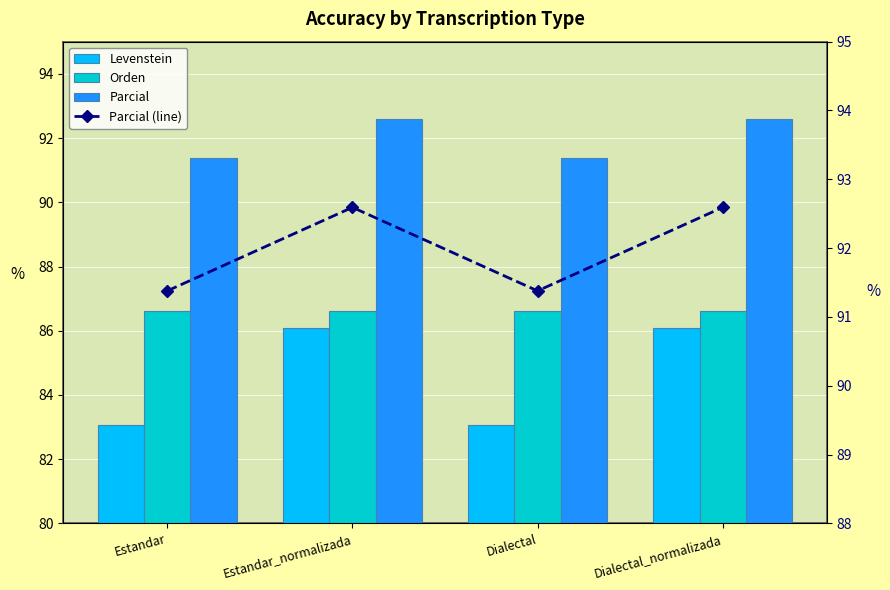

How many data points does each series have?

4